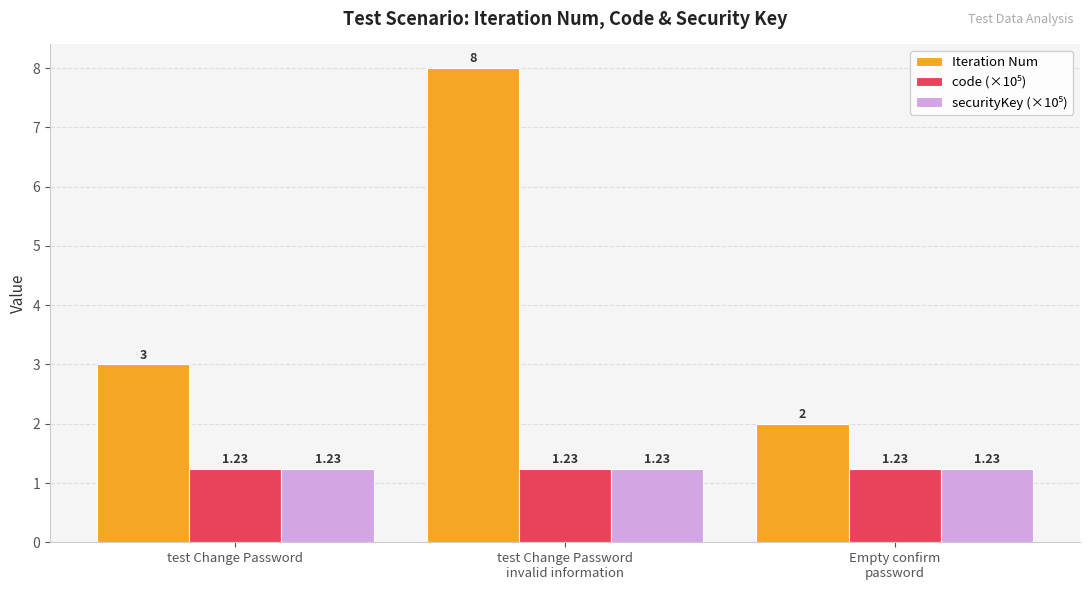

Which series has the largest total across all categories?

Iteration Num